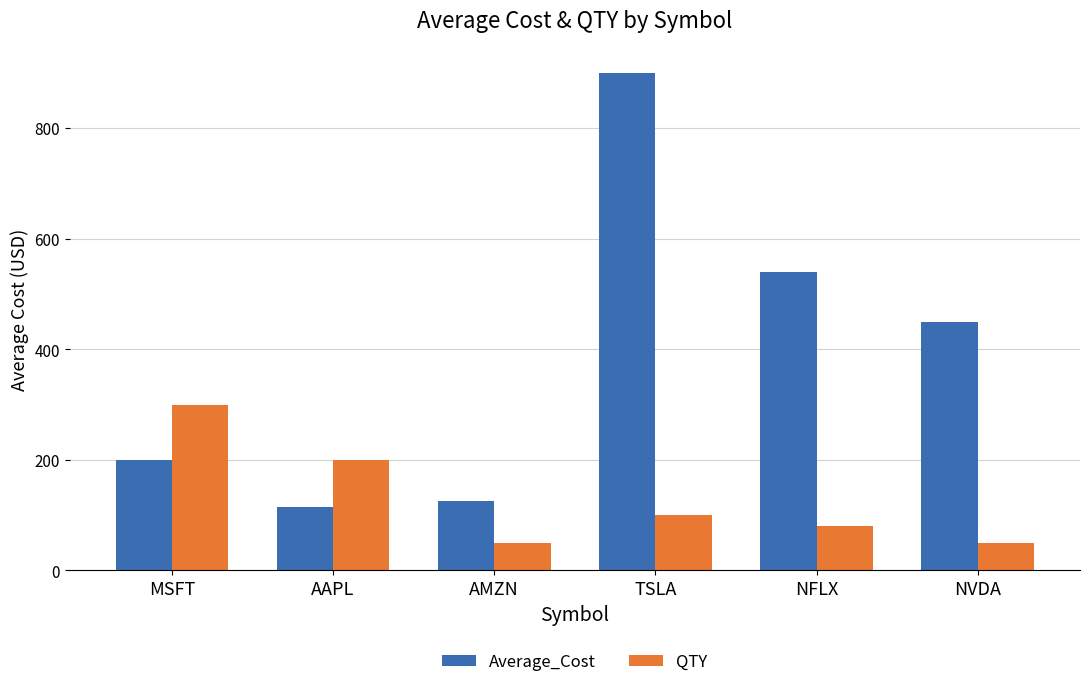

What is the spread (max minus min) of values at NFLX?

460